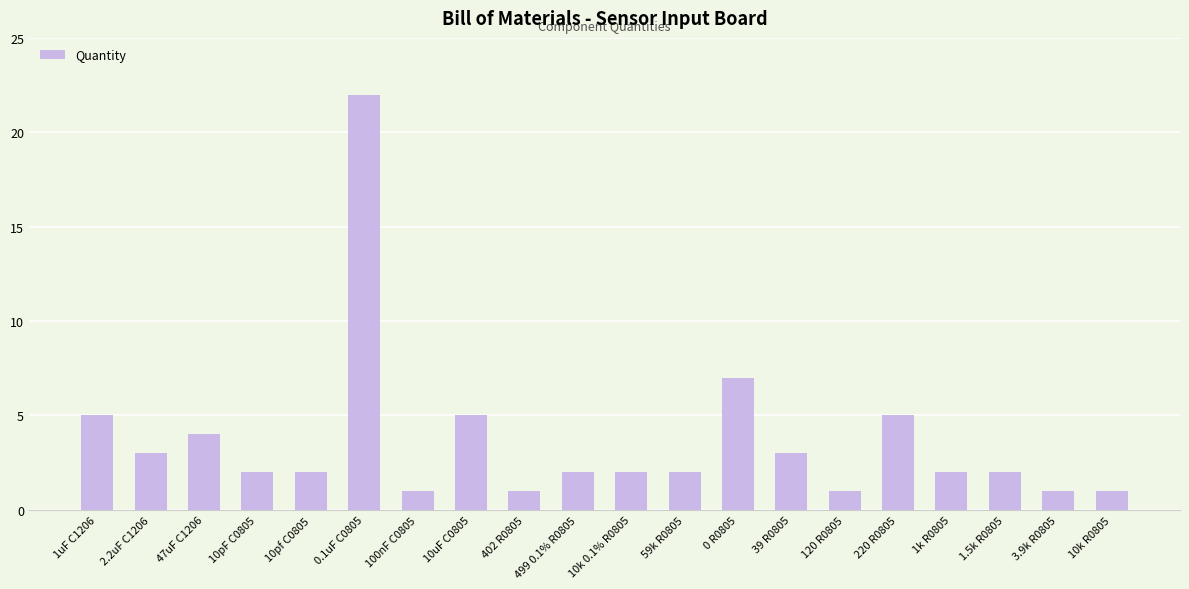

Which has a higher value, 2.2uF C1206 or 10pF C0805?

2.2uF C1206